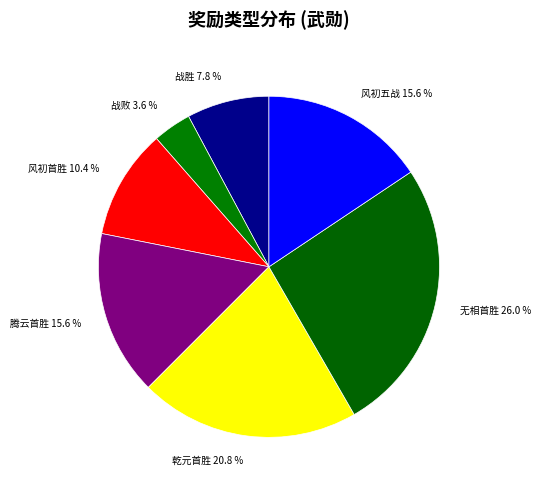

How many slices are in this pie chart?

7